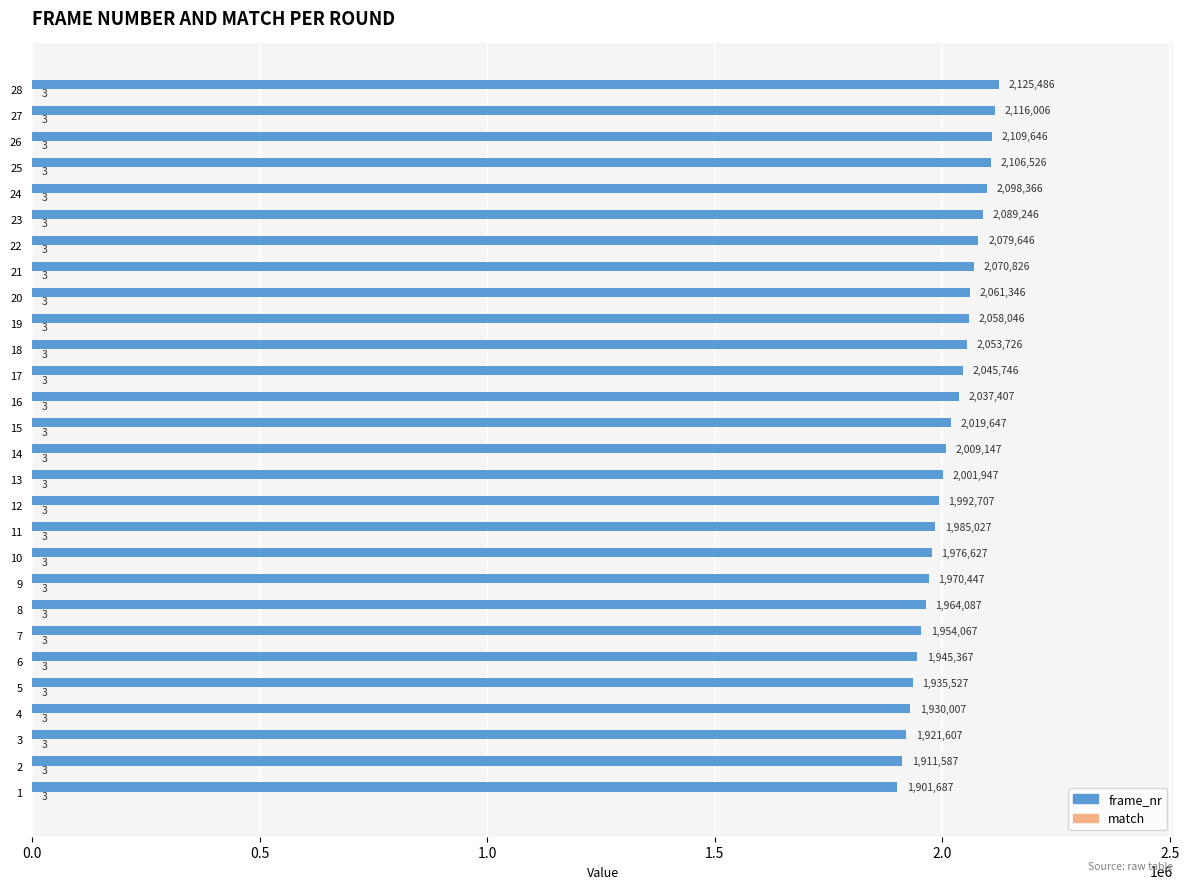

What is the total value across all series at 18?

2053729